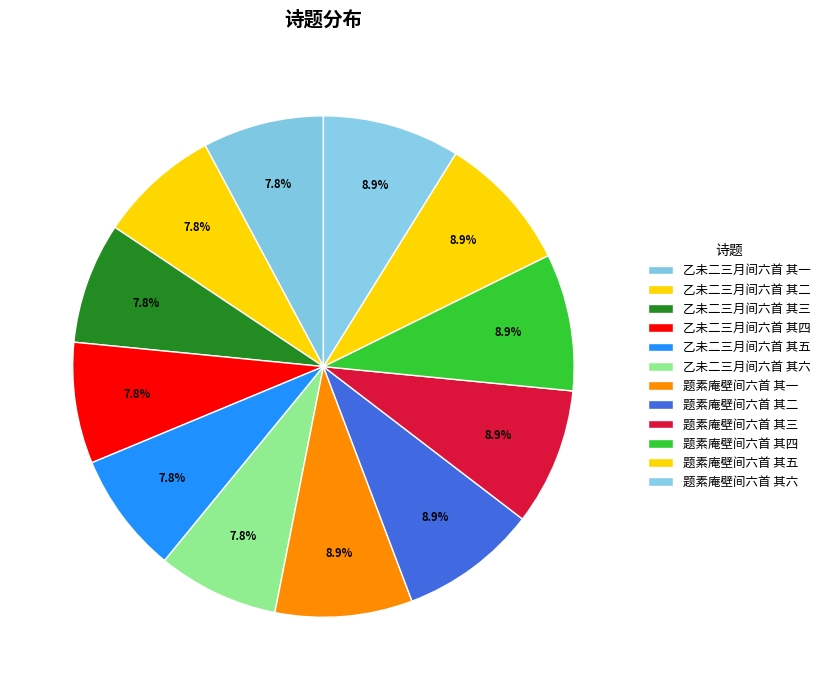

To the nearest percent, what is the combined percentage of 题素庵壁间六首 其六 and 题素庵壁间六首 其二?

18%